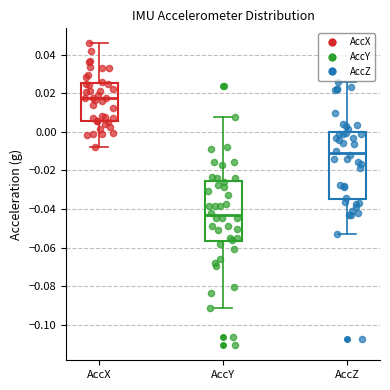

Where does the lower whisker of the box for AccZ end on the y-axis? The values are not printed on the chart, so give them approximately, as read against the axis.

-0.054